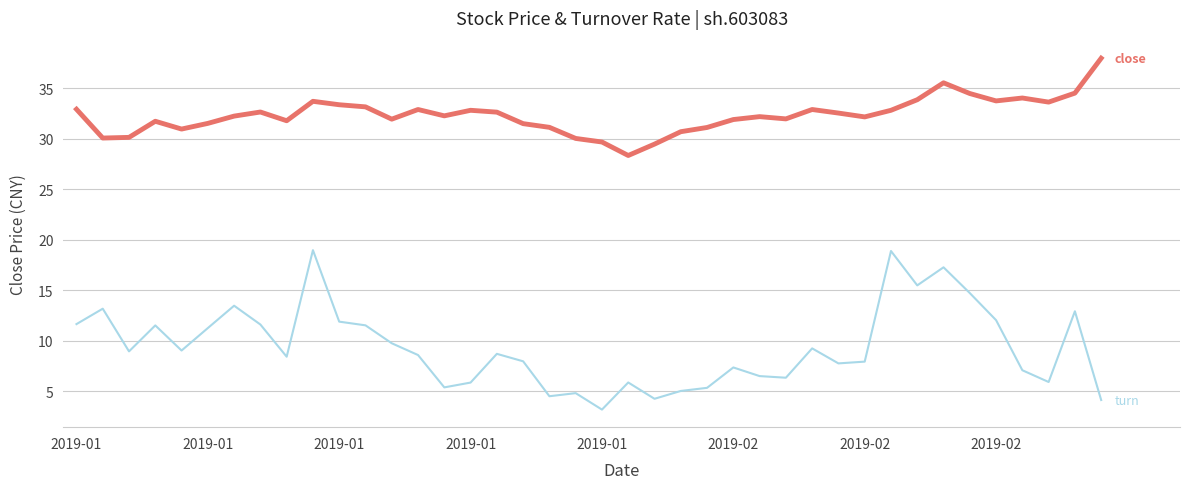

What is the greatest value displayed?

38.0